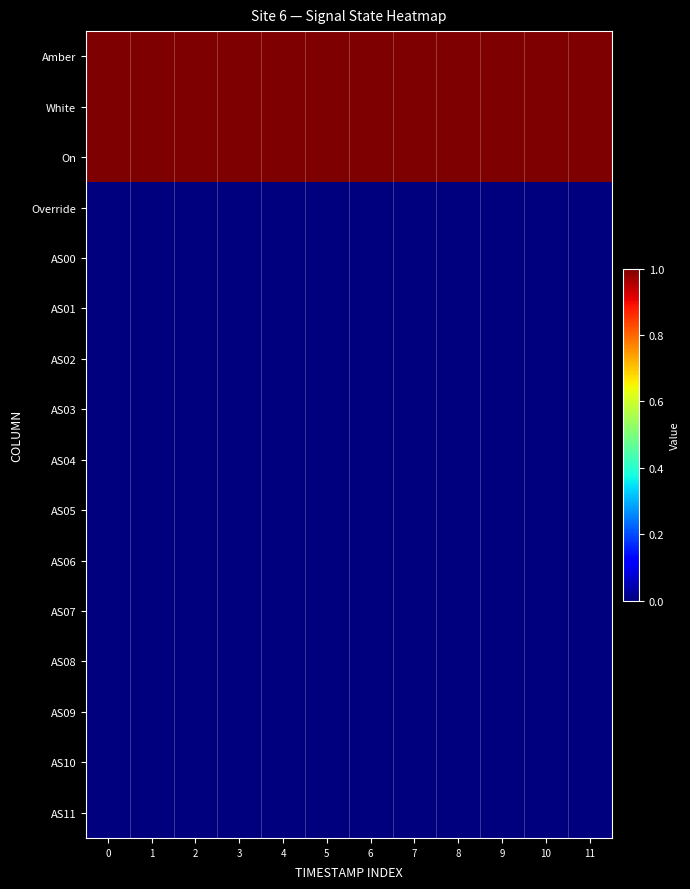

Which has a higher value, 10 or 0?

10